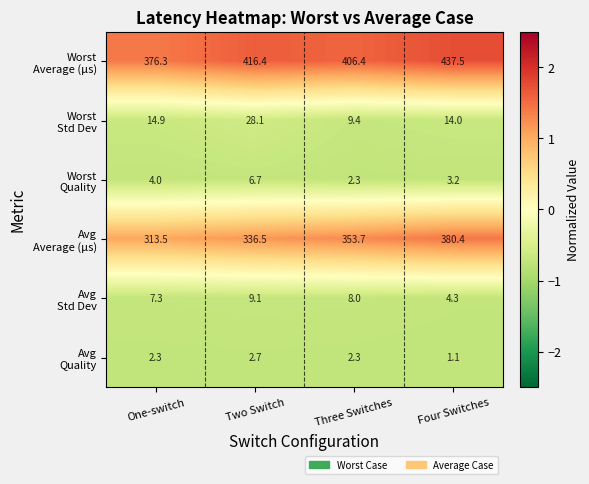

What is the greatest value displayed?

437.5